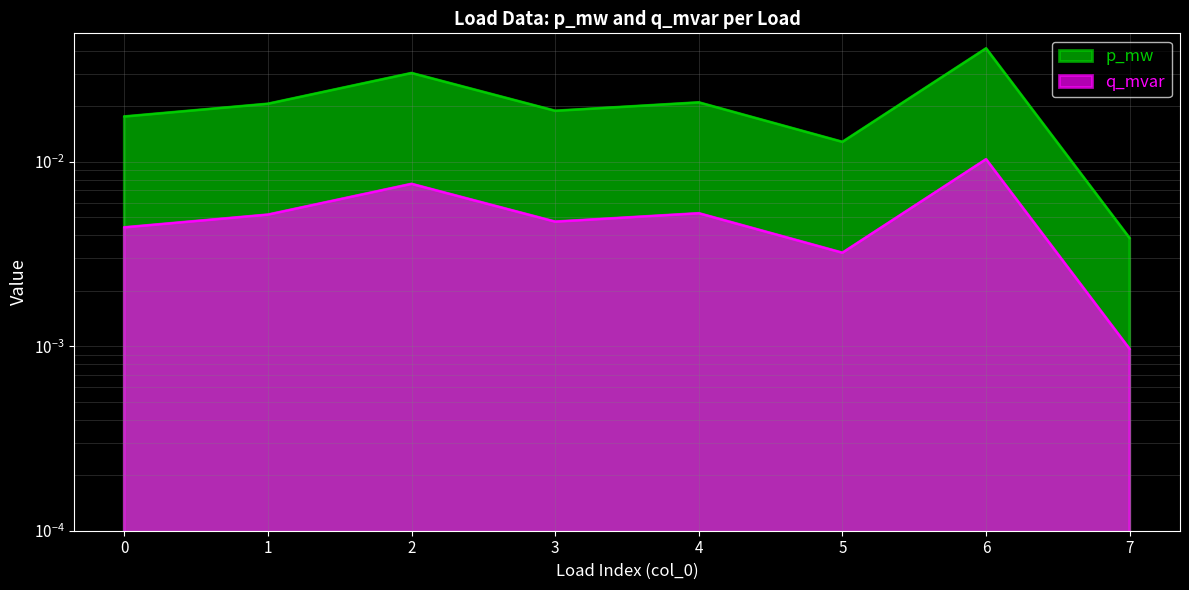

At how many categories does at least one series exceed 0?

8